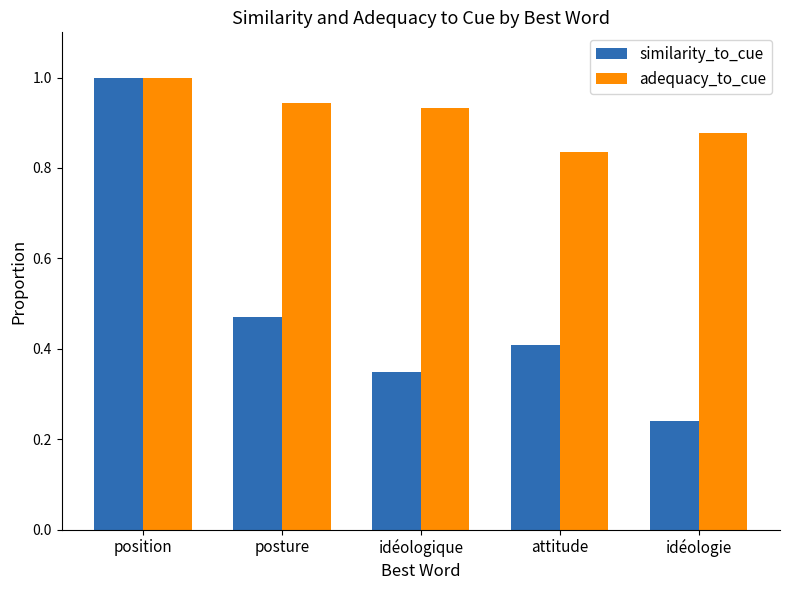

List the series in order of their overall mean, lowest first.

similarity_to_cue, adequacy_to_cue